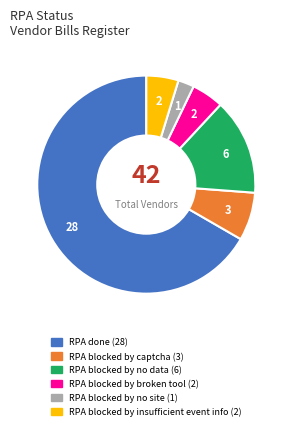

How many segments does this pie chart have?

6